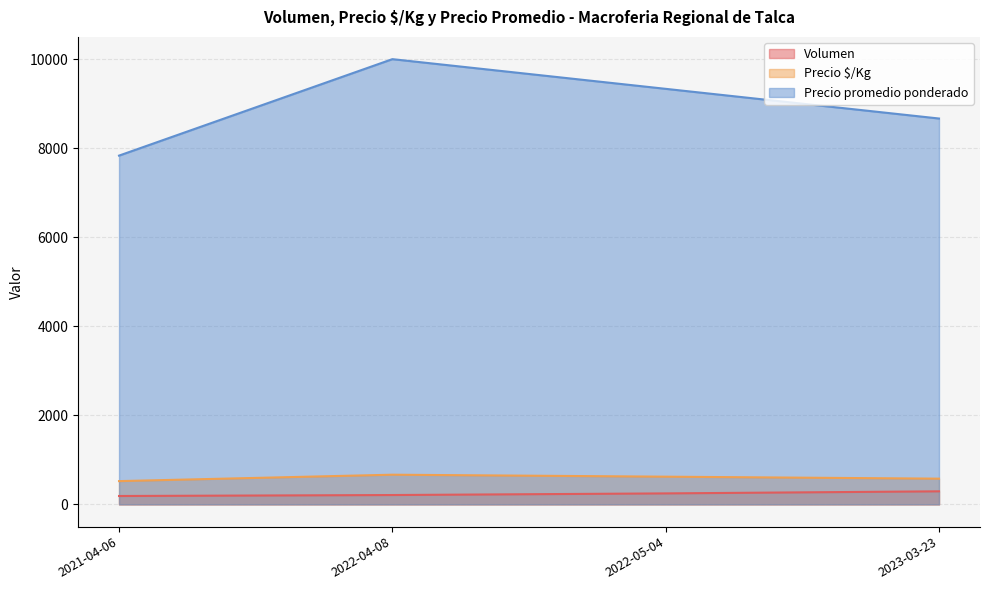

Which category has the lowest value in the Precio promedio ponderado series?

2021-04-06